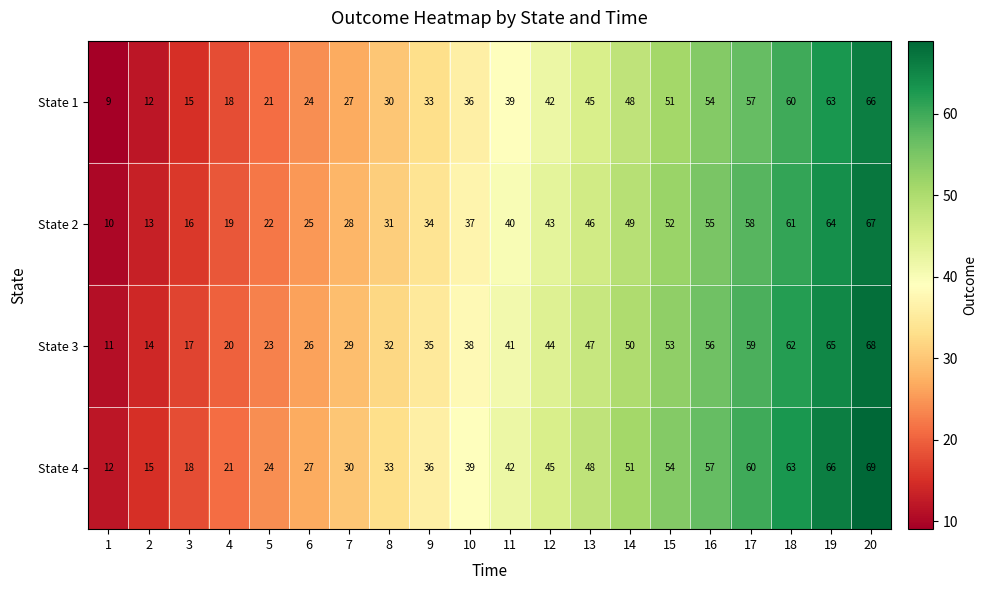

What is the average value of the State 3 series?

40